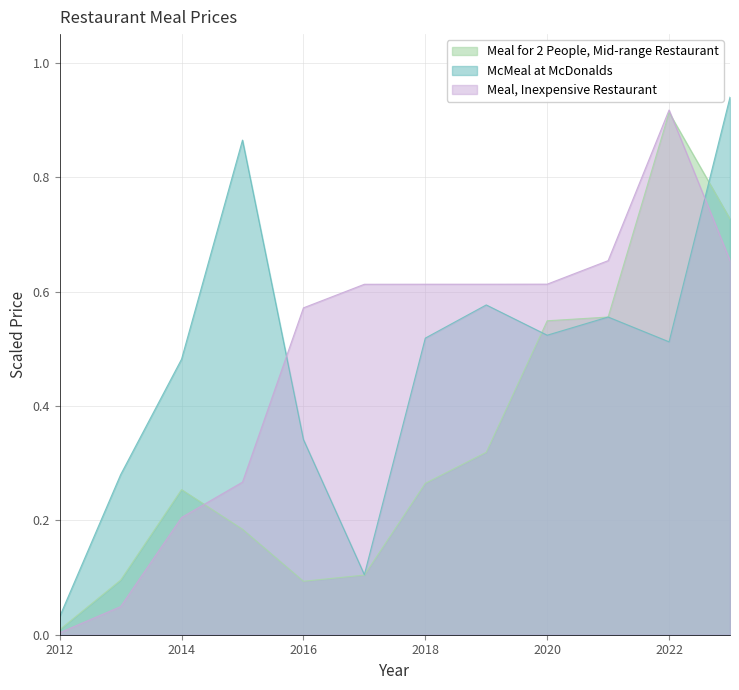

How many lines are shown in the chart?

3